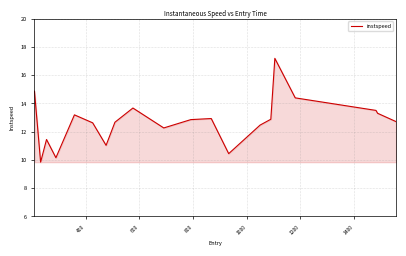

What is the greatest value displayed?

17.2